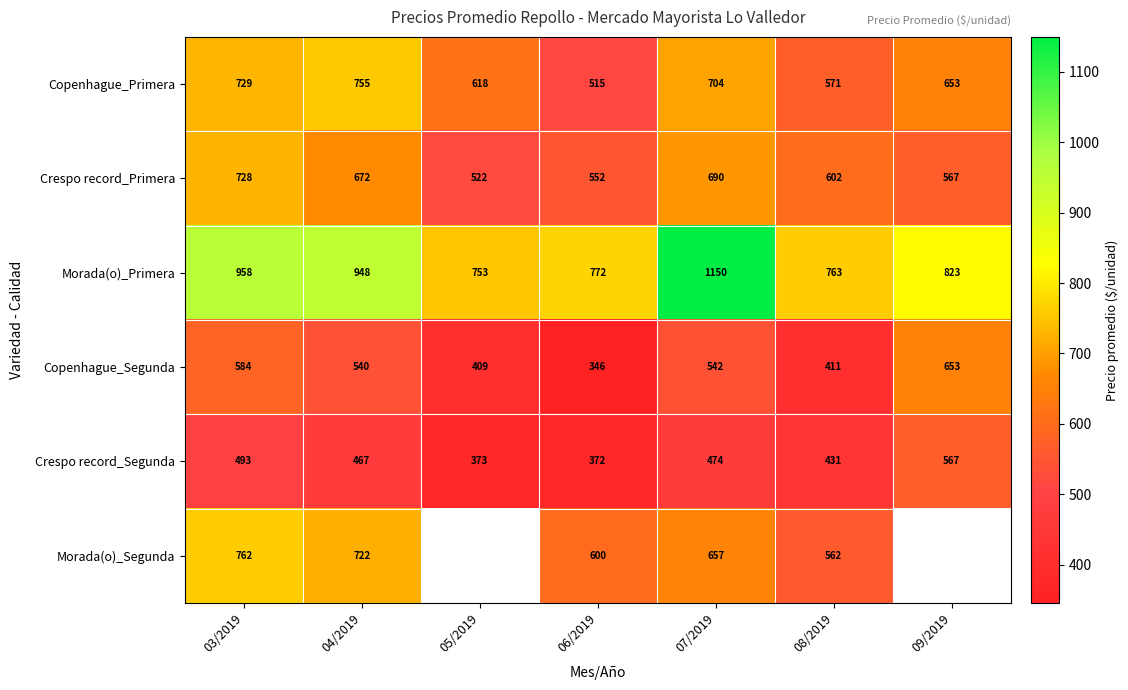

What is the spread (max minus min) of values at 03/2019?

465.5